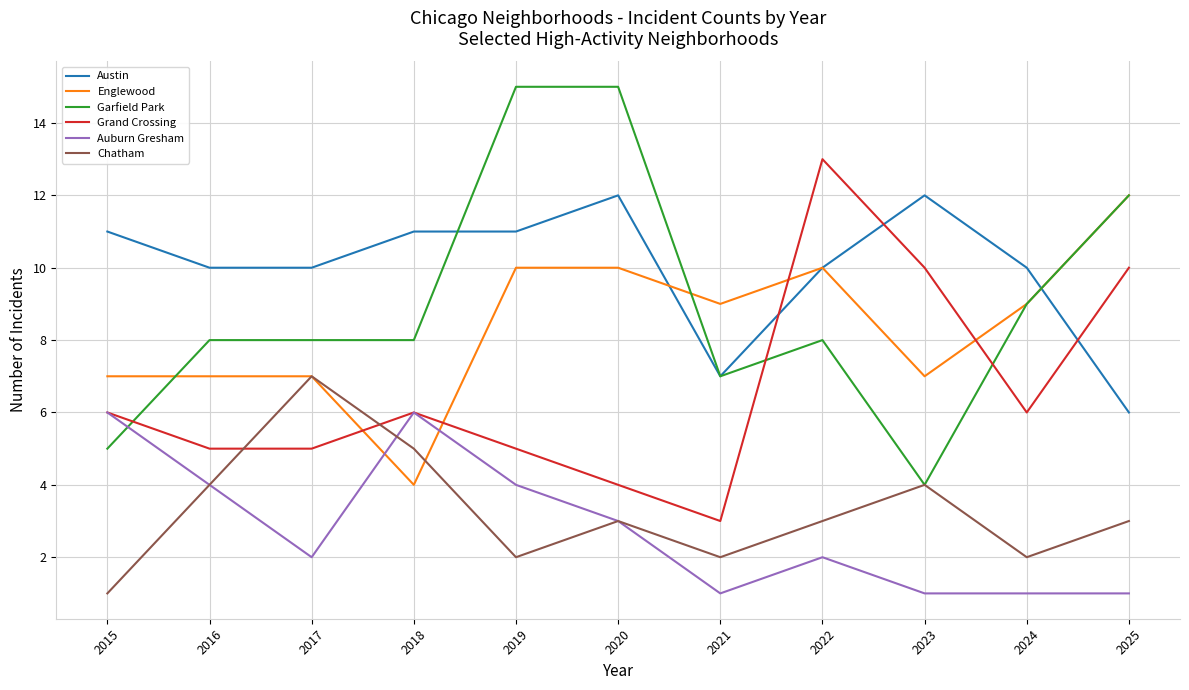

Read the Auburn Gresham value at 2025.

1